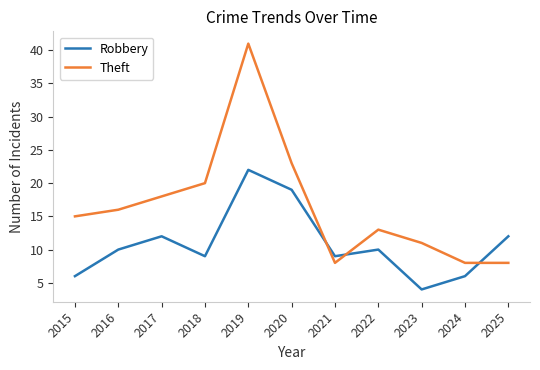

What is the spread (max minus min) of values at 2020?

4